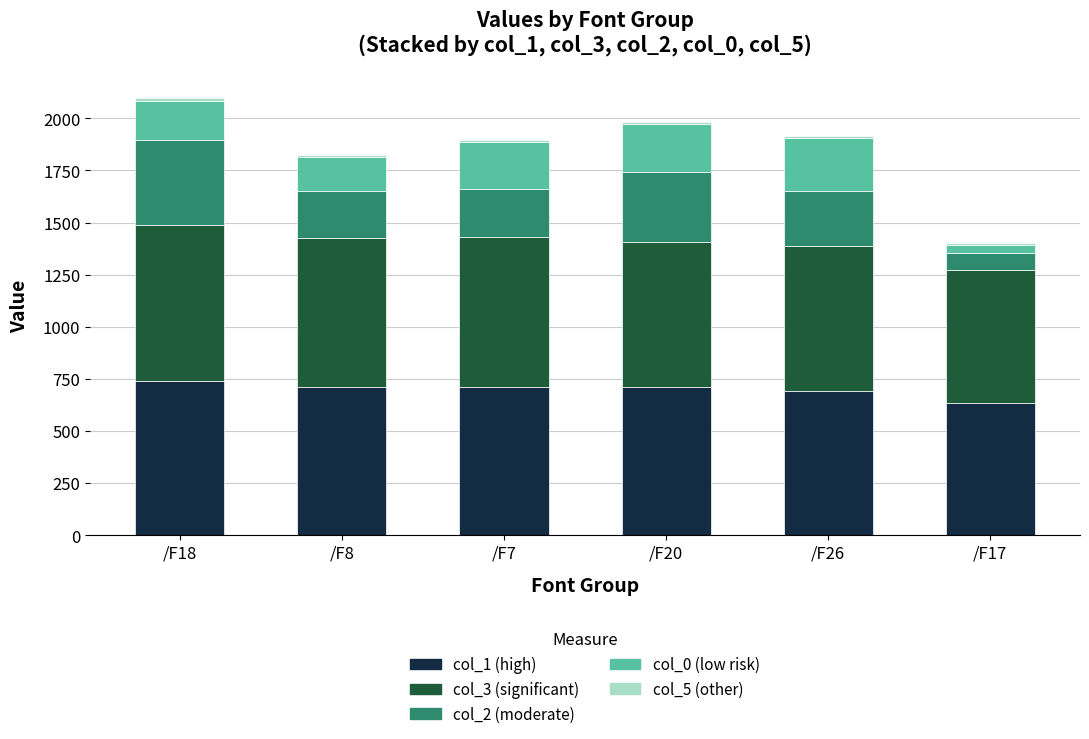

What is the highest value of the col_1 (high) series?

738.0